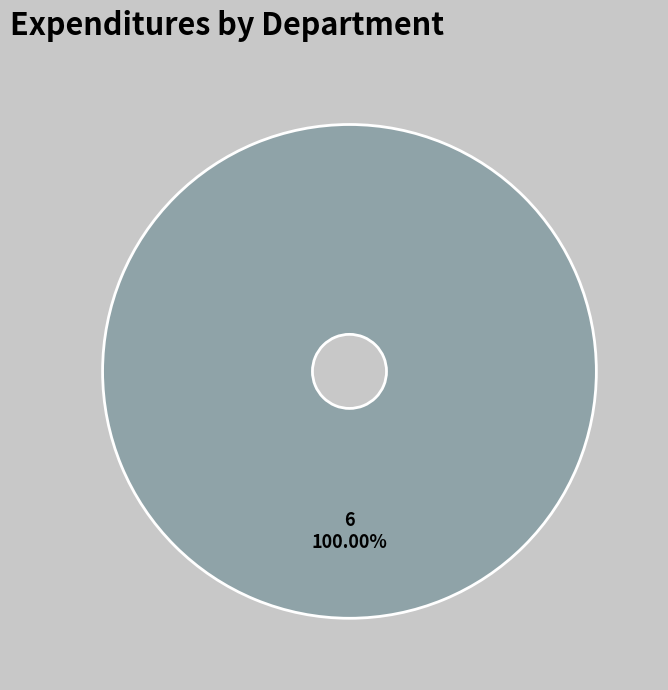

Which category accounts for the majority?

6